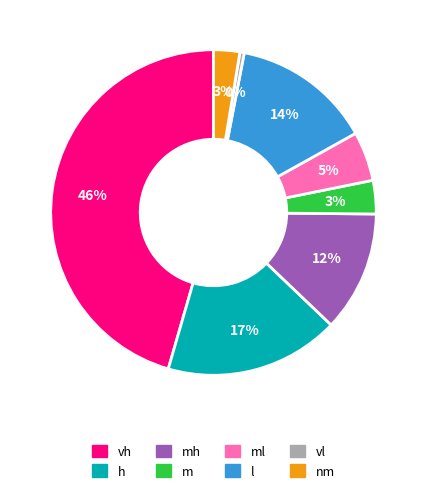

Is there any slice that represents more than half of the pie?

No